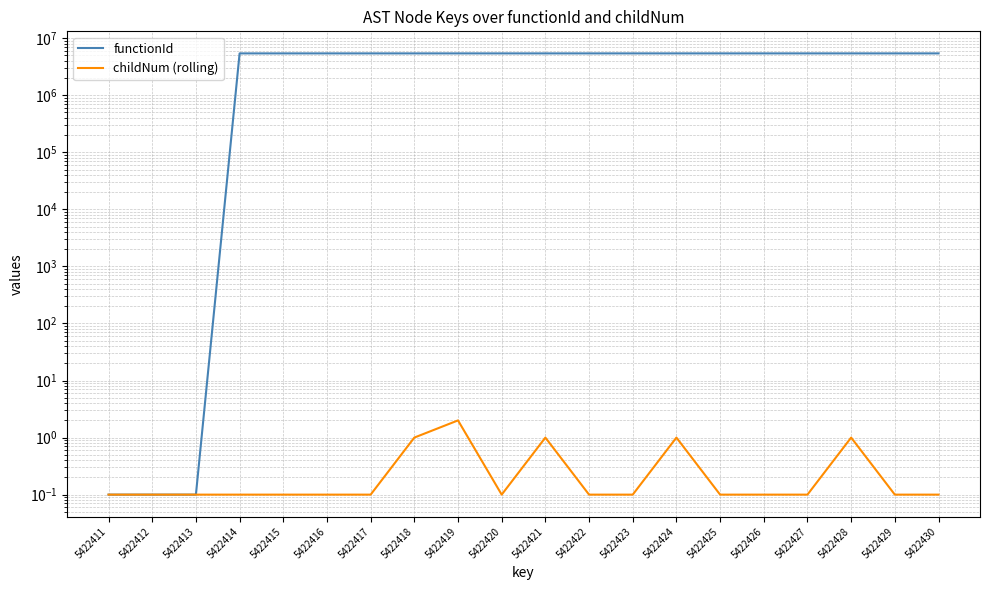

The childNum (rolling) series shows 0.6 at 5422421. True or false?

False